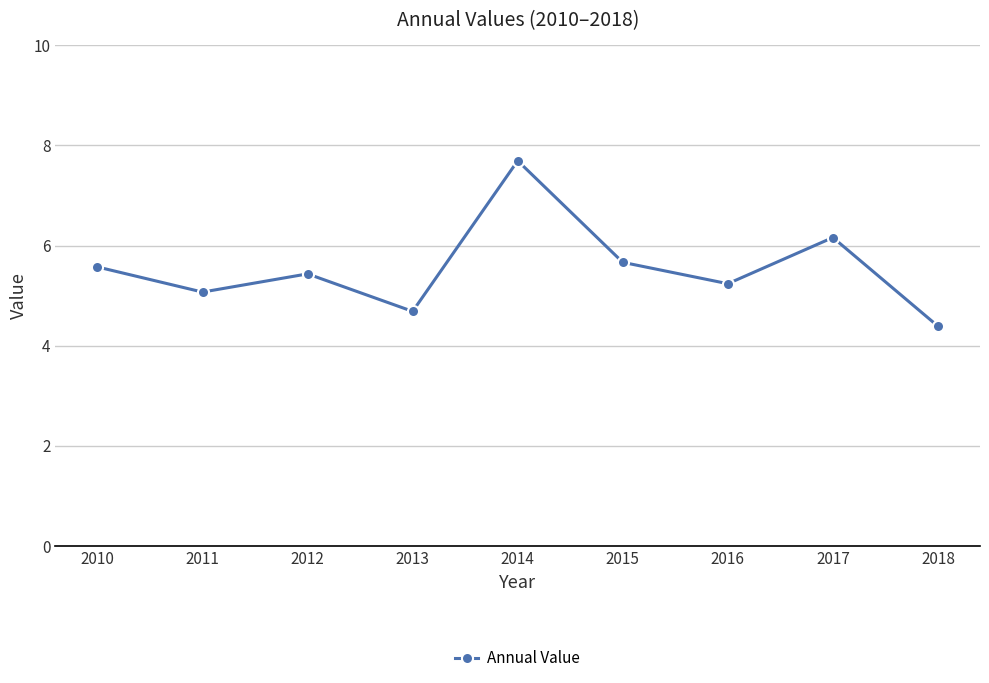

What is the difference between the second highest and second lowest values?

1.5